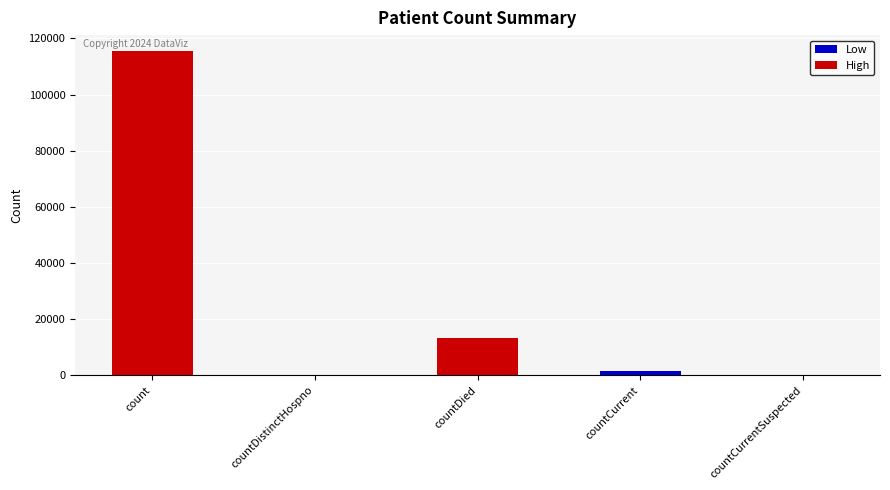

What is the sum of the values at count and countCurrent?

116762